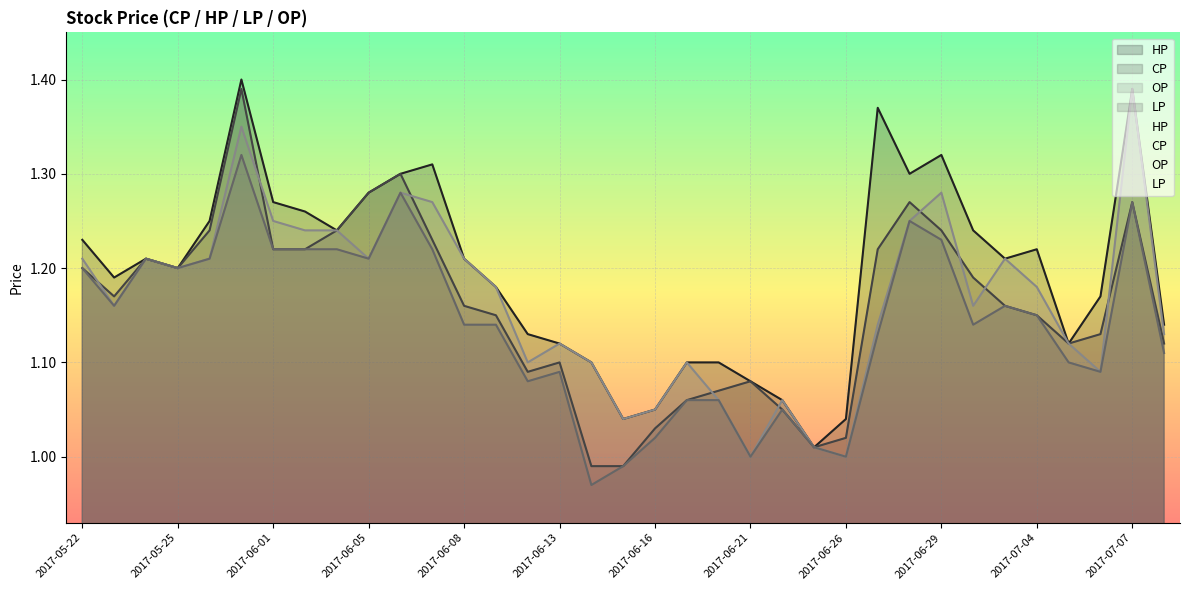

What is the difference between the OP values at 2017-06-30 and 2017-06-03?

0.1